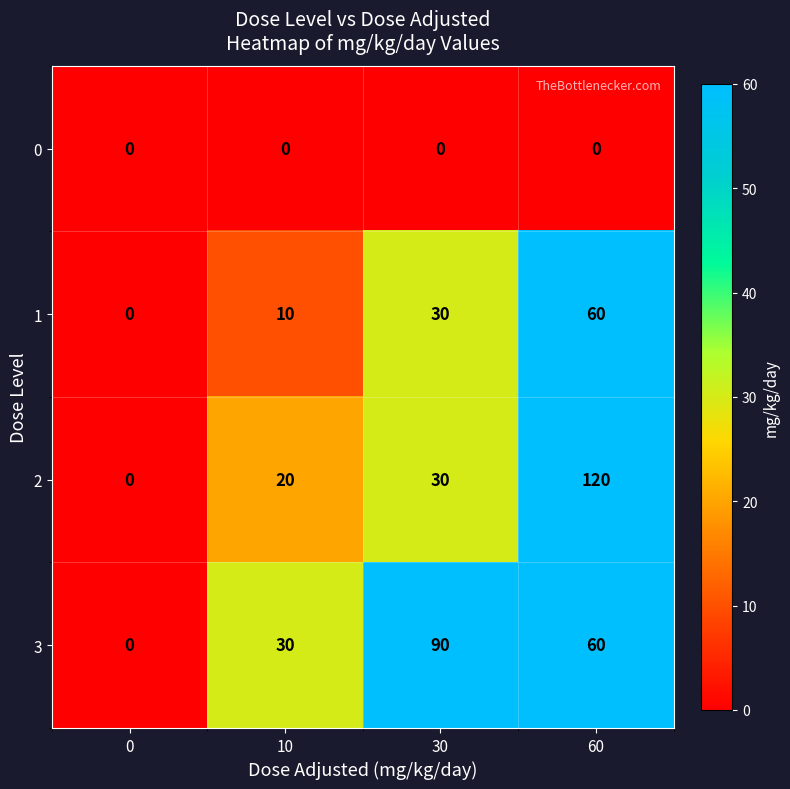

What is the difference between the highest and lowest values at 60?

120